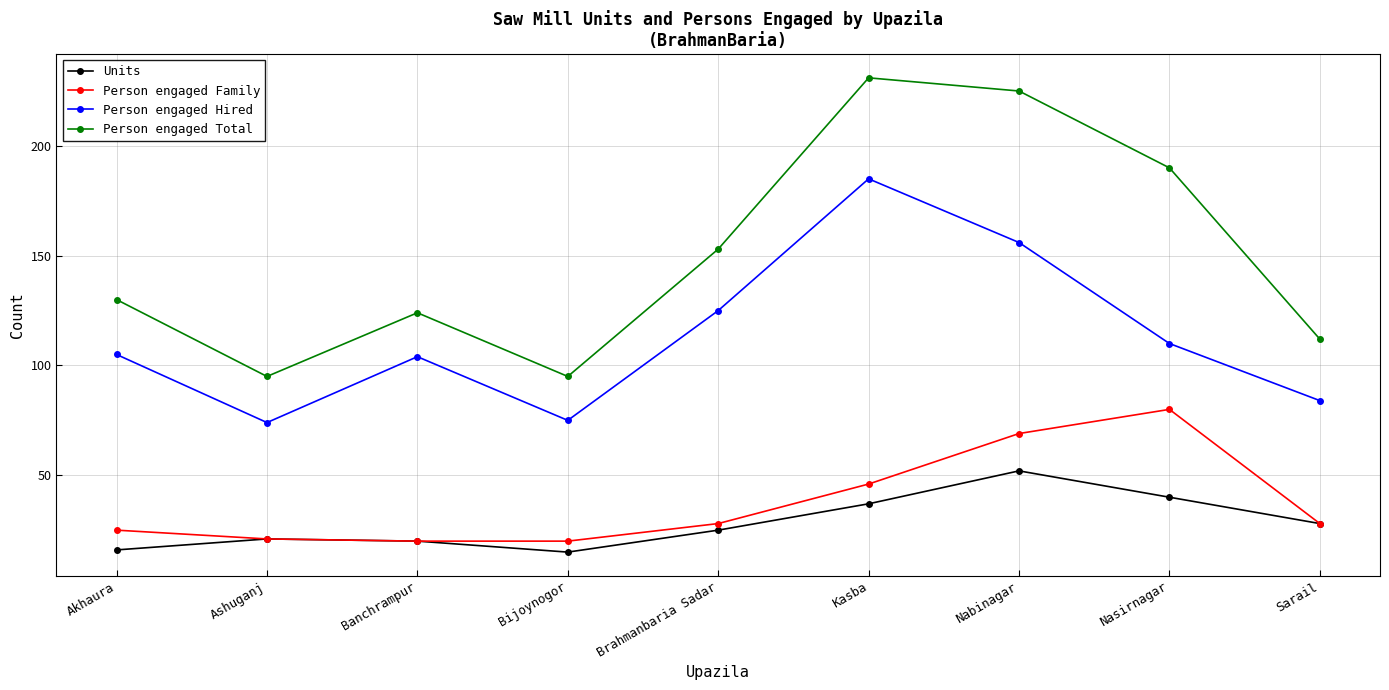

What is the difference between the maximum and minimum values in the Person engaged Hired series?

111